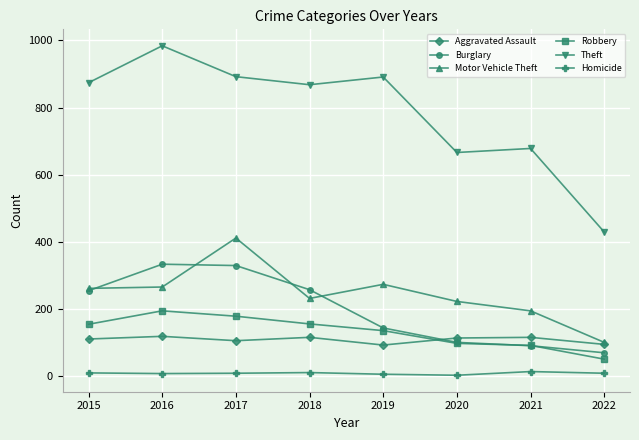

Which category has the highest value across all series?

2016